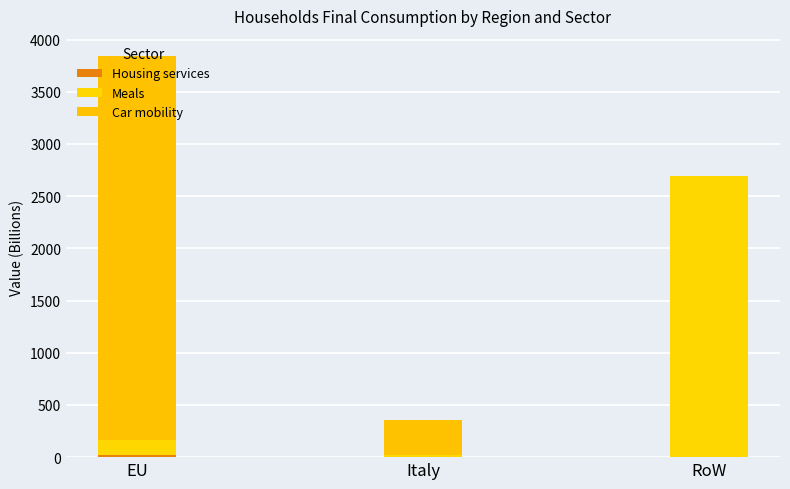

Are the bars horizontal?

No